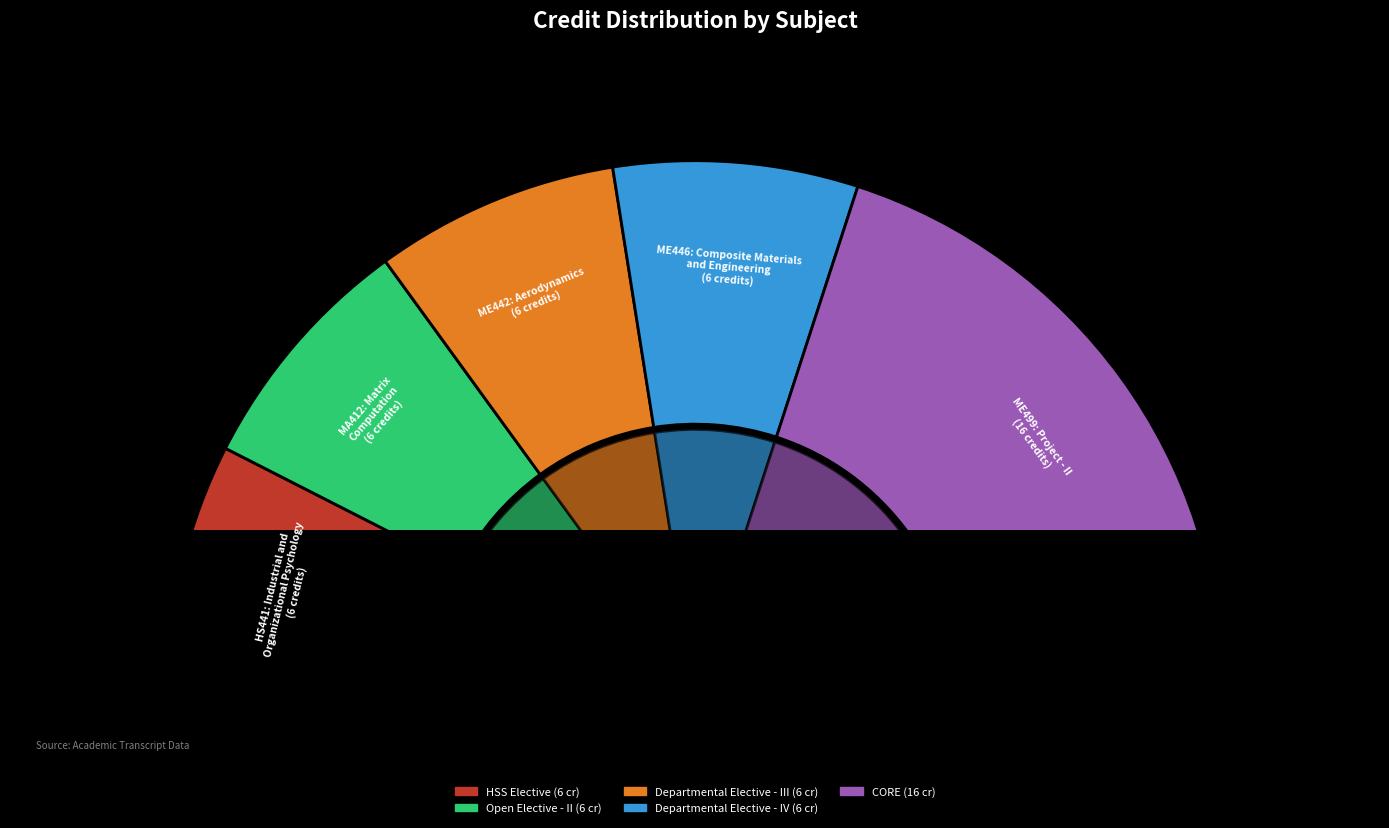

To the nearest percent, what is the average slice percentage?

20%